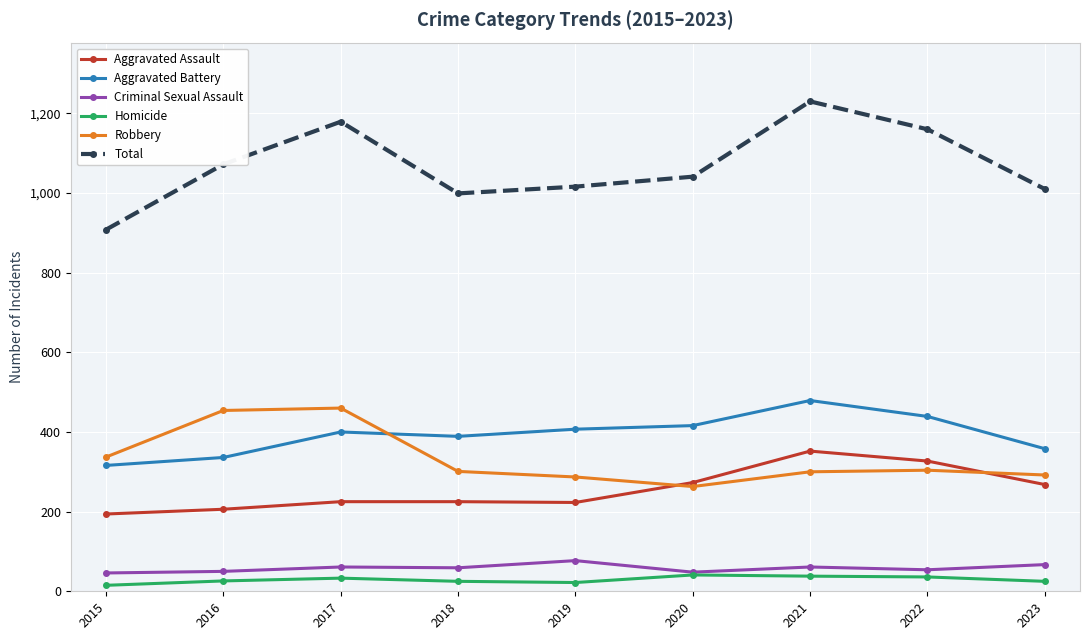

What value does the Aggravated Assault series have at 2018?

225